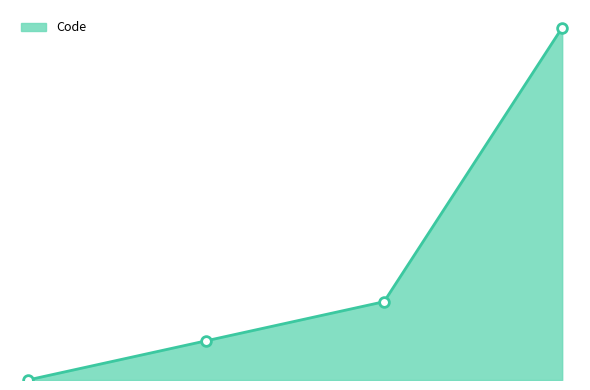

What is the greatest value displayed?

9